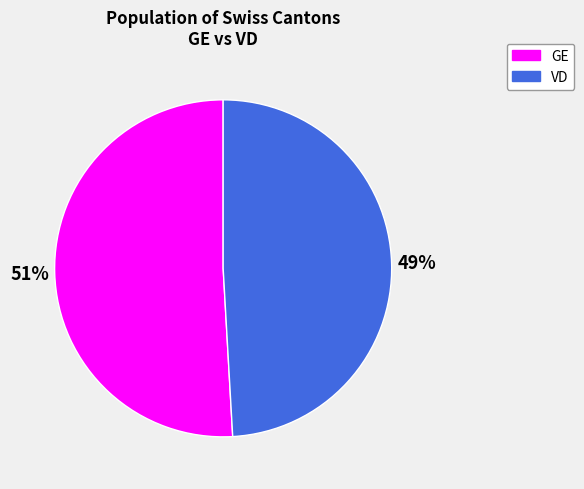

How many slices are in this pie chart?

2